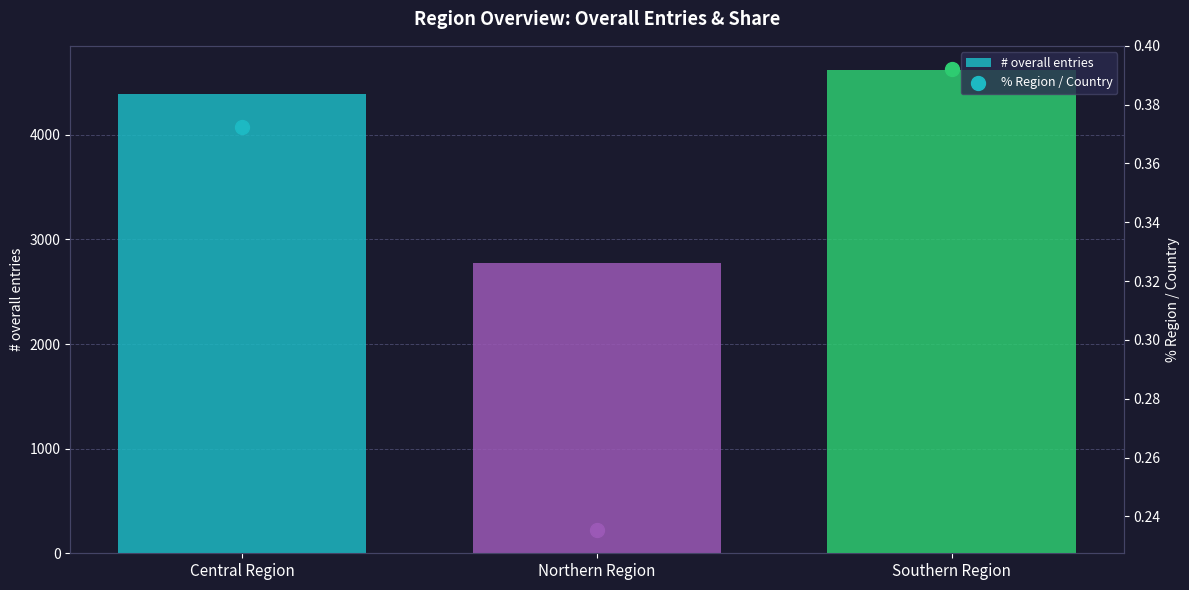

What is the change in value from Central Region to Southern Region?

+231